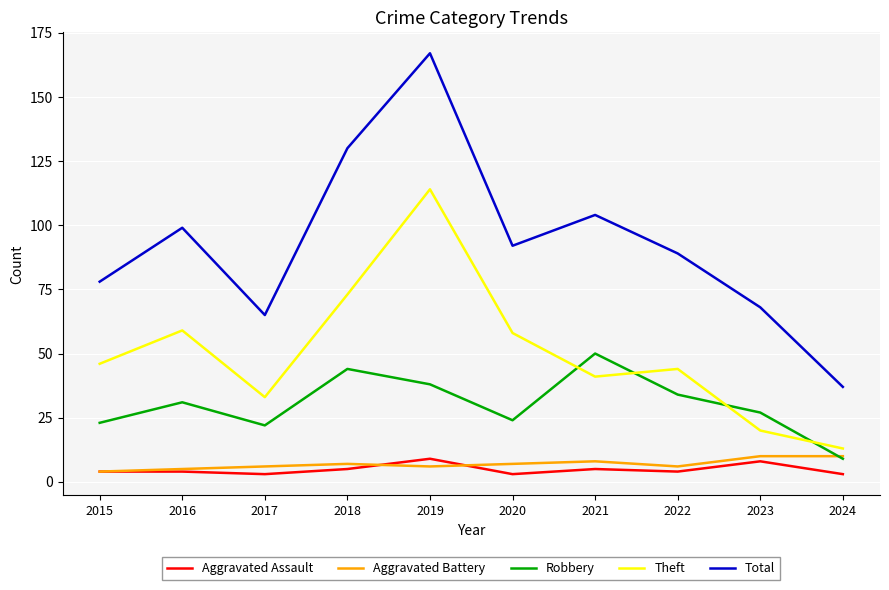

Reading right to left, list all the values displayed in this chart.

Aggravated Assault: 3	8	4	5	3	9	5	3	4	4
Aggravated Battery: 10	10	6	8	7	6	7	6	5	4
Robbery: 9	27	34	50	24	38	44	22	31	23
Theft: 13	20	44	41	58	114	73	33	59	46
Total: 37	68	89	104	92	167	130	65	99	78